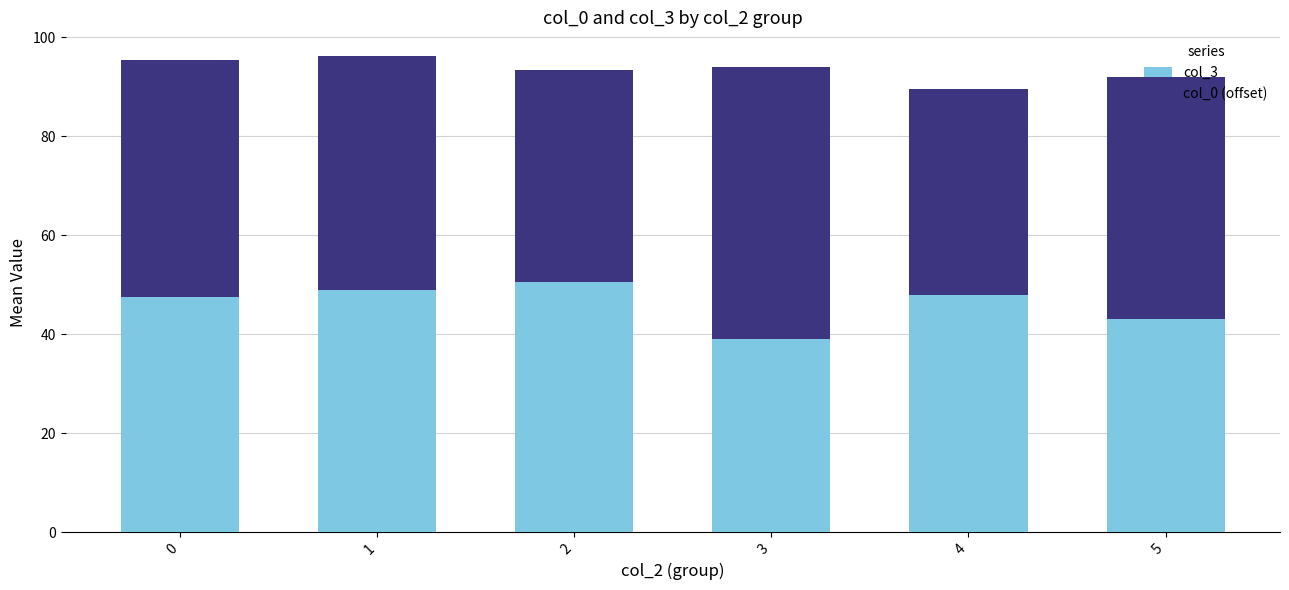

The value of col_3 at 0 is 47.5. True or false?

True